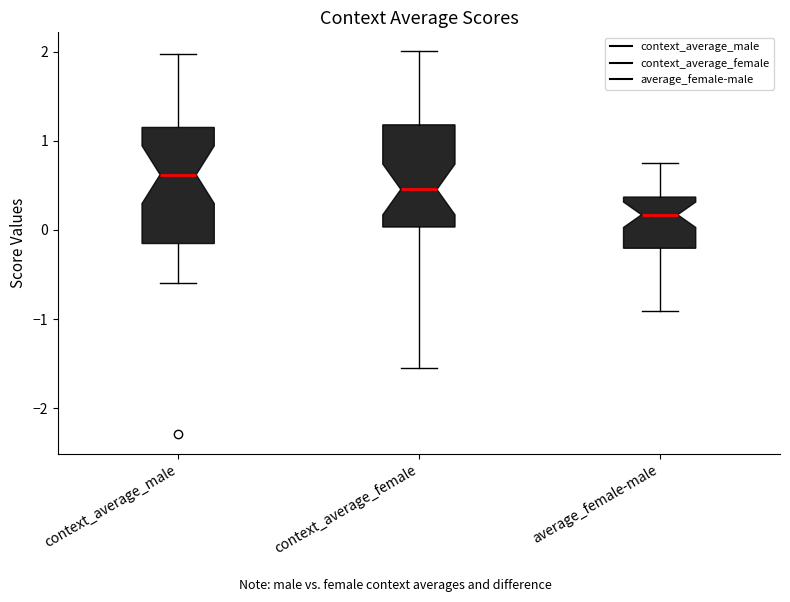

Which box is the tallest, from its lower edge to its upper edge?

context_average_male